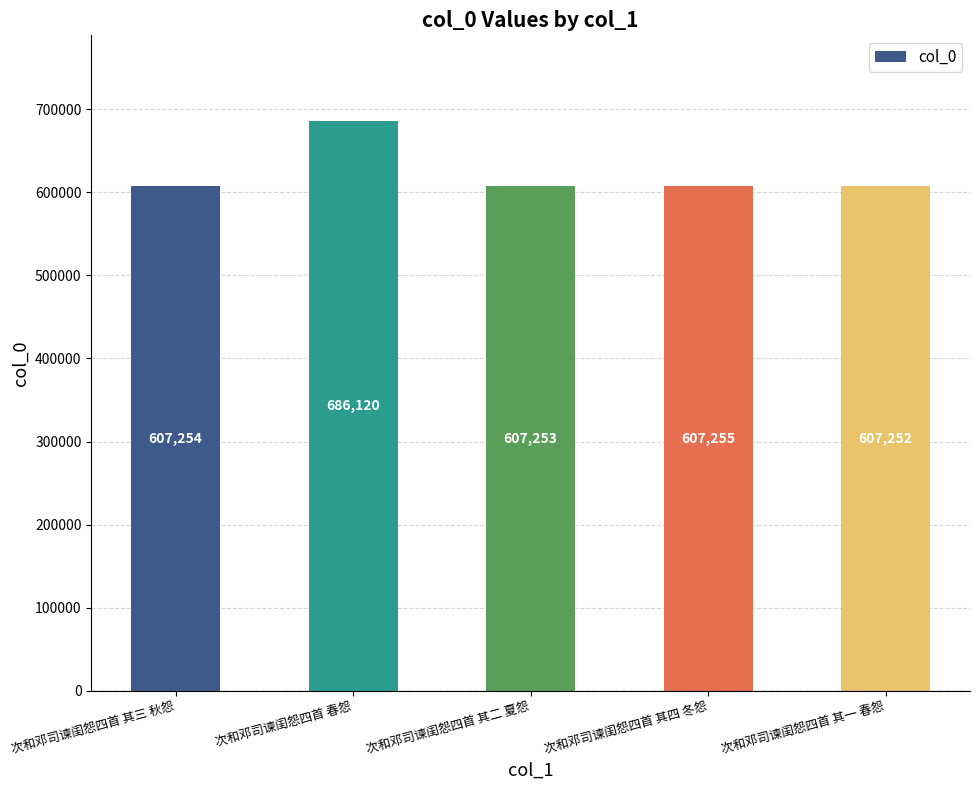

Are the bars grouped side by side (vs. stacked)?

No